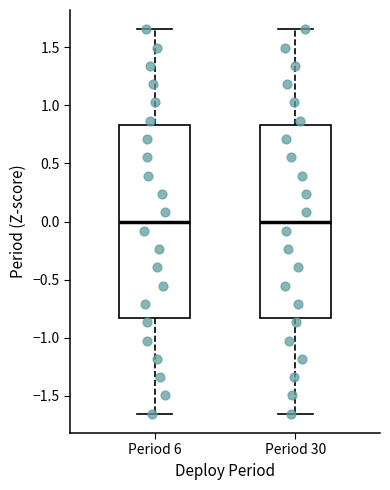

Where does the upper whisker of the box for Period 30 end on the y-axis? The values are not printed on the chart, so give them approximately, as read against the axis.

1.65